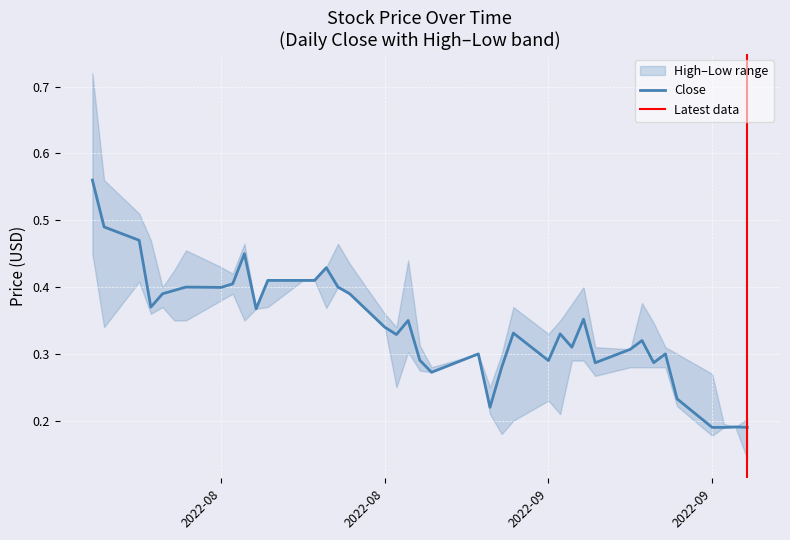

How many Low values are between 0 and 1?

40